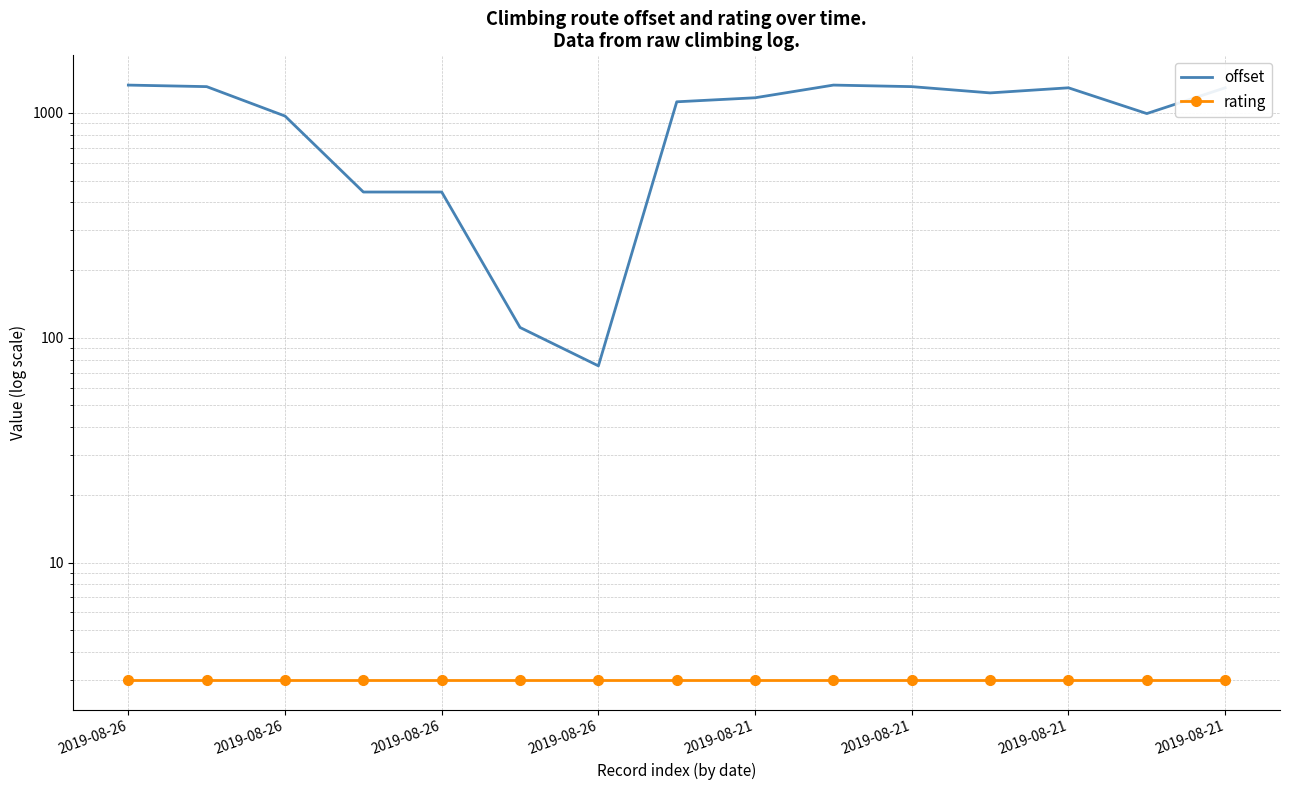

What is the difference between the offset values at 12 and 8?

125.5